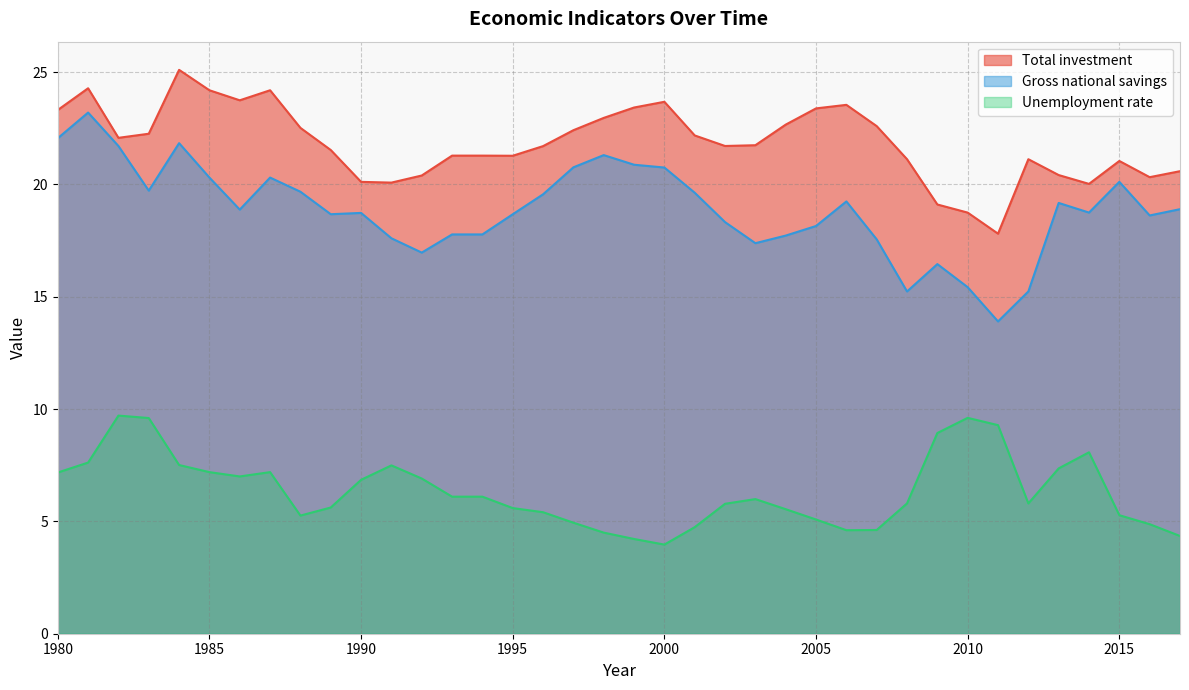

What is the difference between the maximum and second lowest values in the Unemployment rate series?

5.5